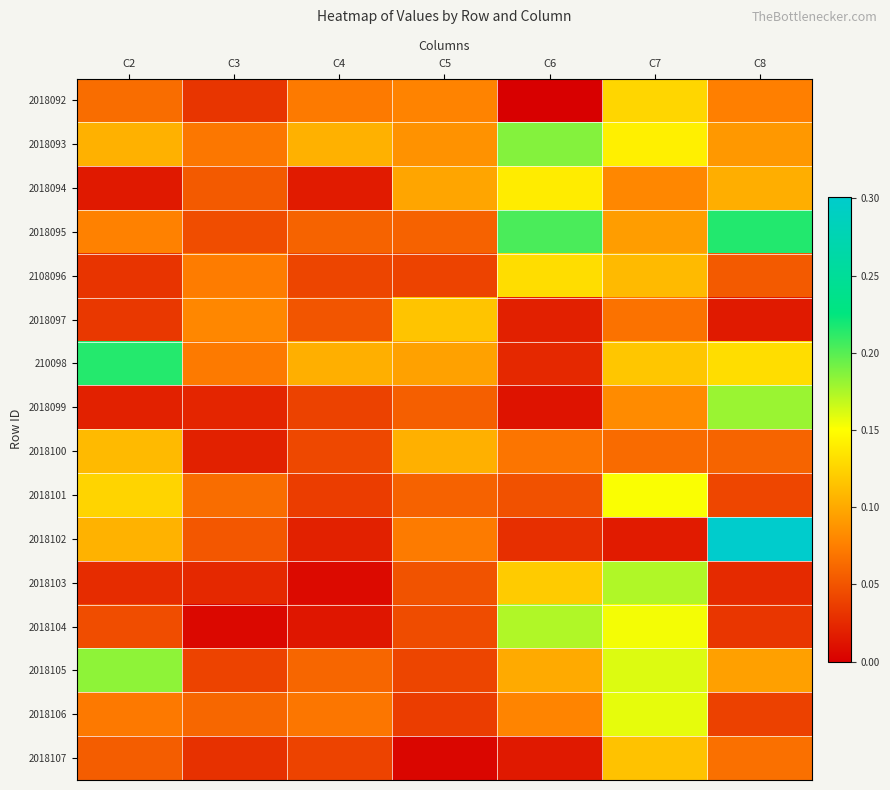

Between C8 and C6, which is larger?

C8